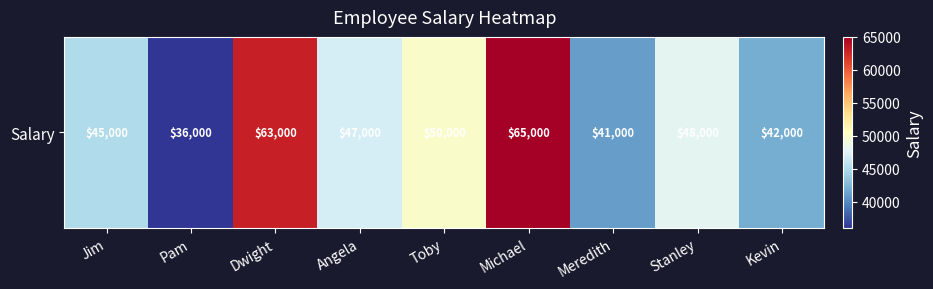

True or false: the data shows 24536 at Meredith.

False